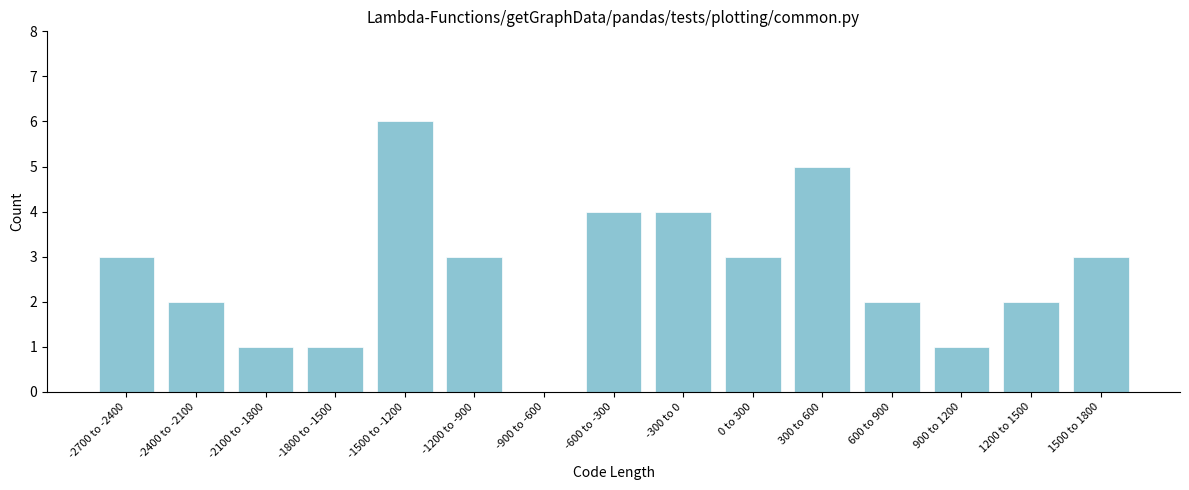

Reading left to right, what are all the values shown in this chart?

-2700 to -2400=3	-2400 to -2100=2	-2100 to -1800=1	-1800 to -1500=1	-1500 to -1200=6	-1200 to -900=3	-900 to -600=0	-600 to -300=4	-300 to 0=4	0 to 300=3	300 to 600=5	600 to 900=2	900 to 1200=1	1200 to 1500=2	1500 to 1800=3